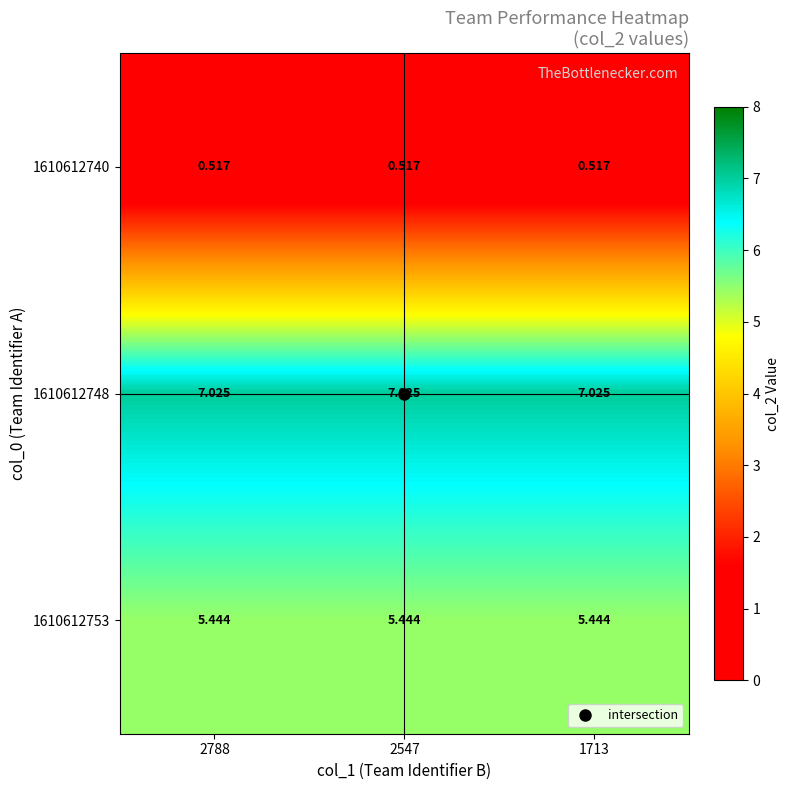

List the series in order of their peak value, highest first.

1610612748, 1610612753, 1610612740